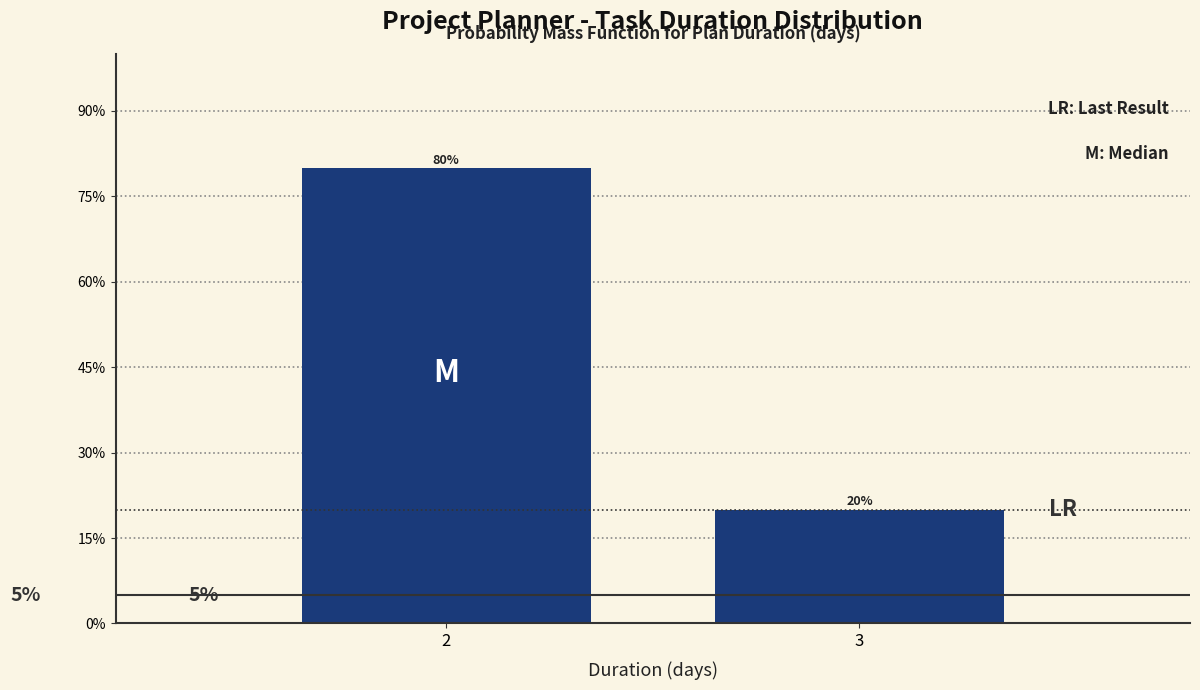

Does the chart contain any negative values?

No